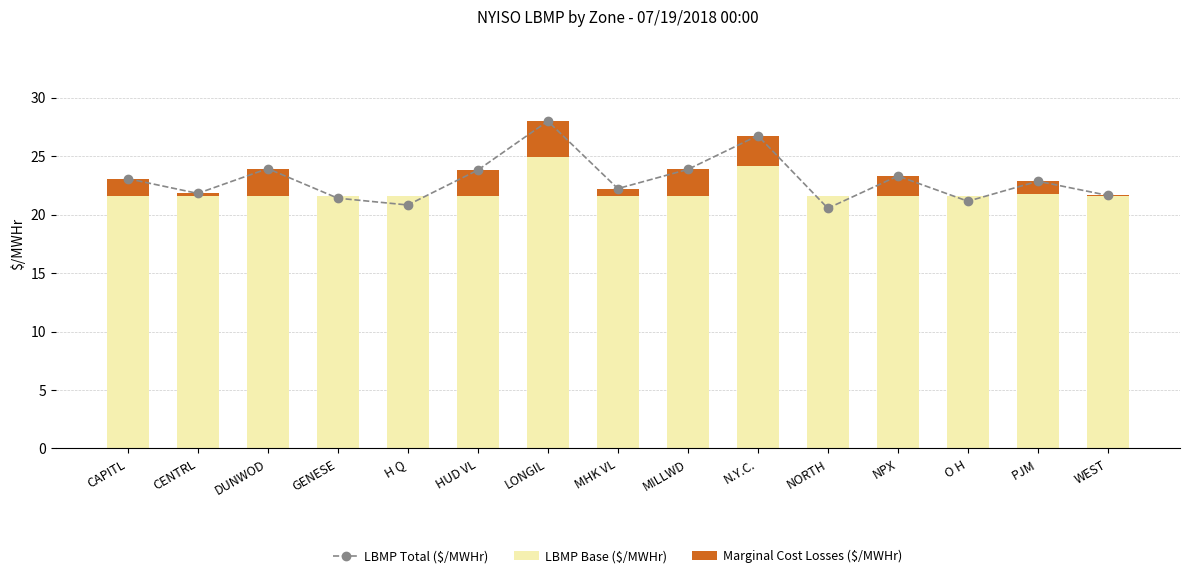

The value of Marginal Cost Losses ($/MWHr) at H Q is 1.4. True or false?

False